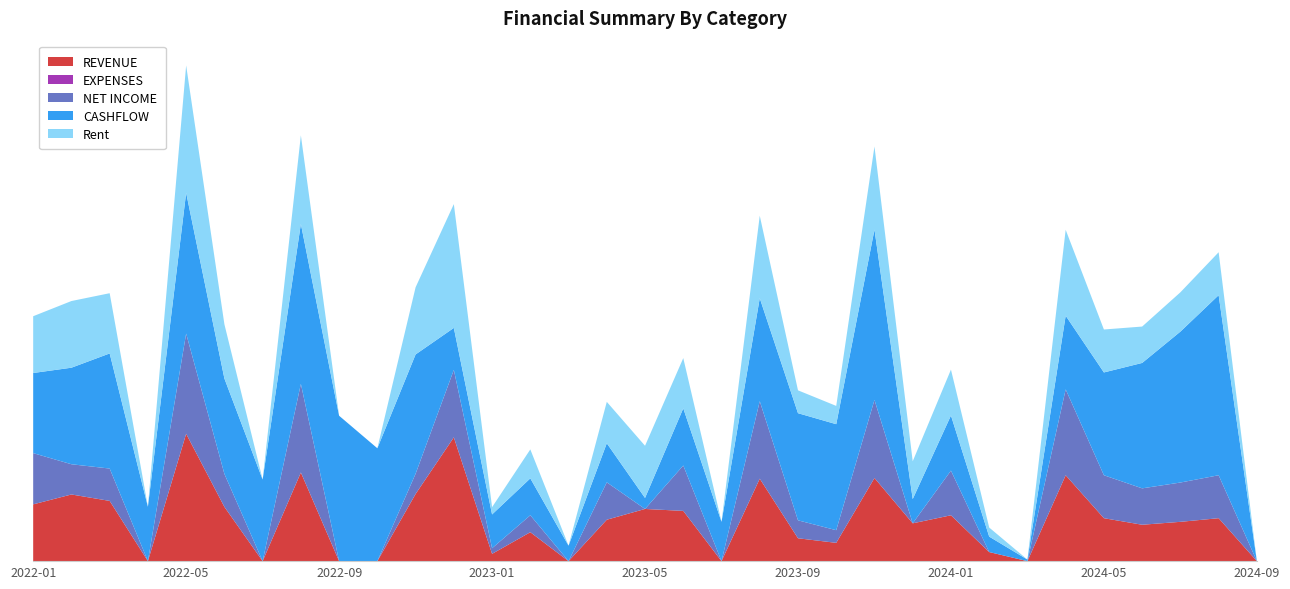

Reading right to left, transcribe all the data shown in this chart.

REVENUE: 2024-09=0.0	2024-08=2950.1	2024-07=2700.1	2024-06=2500.1	2024-05=2950.1	2024-04=5900.0	2024-03=0.0	2024-02=624.0	2024-01=3150.0	2023-12=2597.4	2023-11=5711.1	2023-10=1256.6	2023-09=1570.9	2023-08=5664.8	2023-07=0.4	2023-06=3451.8	2023-05=3584.1	2023-04=2845.2	2023-03=-116.1	2023-02=1988.5	2023-01=500.3	2022-12=8505.0	2022-11=4612.4	2022-10=0.1	2022-09=0.1	2022-08=6089.6	2022-07=0.0	2022-06=3727.6	2022-05=8750.1	2022-04=0.1	2022-03=4137.6	2022-02=4579.7	2022-01=3900.0
EXPENSES: 2024-09=0.0	2024-08=0.0	2024-07=0.0	2024-06=0.0	2024-05=0.0	2024-04=0.0	2024-03=-5.0	2024-02=-2402.3	2024-01=-81.3	2023-12=-6681.9	2023-11=-347.5	2023-10=-387.2	2023-09=-338.1	2023-08=-341.8	2023-07=-279.2	2023-06=-334.4	2023-05=-4563.1	2023-04=-277.1	2023-03=-408.4	2023-02=-826.2	2023-01=-114.1	2022-12=-3871.1	2022-11=-3222.3	2022-10=-1286.6	2022-09=-44.9	2022-08=0.0	2022-07=0.0	2022-06=-1461.3	2022-05=-1868.2	2022-04=-225.0	2022-03=-1915.0	2022-02=-2503.7	2022-01=-380.0
NET INCOME: 2024-09=0.0	2024-08=2950.1	2024-07=2700.1	2024-06=2500.1	2024-05=2950.1	2024-04=5900.0	2024-03=-5.0	2024-02=-1778.3	2024-01=3068.7	2023-12=-4084.4	2023-11=5363.5	2023-10=869.4	2023-09=1232.7	2023-08=5323.0	2023-07=-278.8	2023-06=3117.4	2023-05=-979.0	2023-04=2568.1	2023-03=-524.5	2023-02=1162.4	2023-01=386.2	2022-12=4633.9	2022-11=1390.2	2022-10=-1286.5	2022-09=-44.8	2022-08=6089.6	2022-07=0.0	2022-06=2266.3	2022-05=6881.9	2022-04=-224.9	2022-03=2222.6	2022-02=2076.0	2022-01=3520.0
CASHFLOW: 2024-09=0.0	2024-08=12369.5	2024-07=10367.1	2024-06=8614.8	2024-05=7062.4	2024-04=5060.1	2024-03=107.8	2024-02=1060.5	2024-01=3786.5	2023-12=1665.5	2023-11=11697.7	2023-10=7281.9	2023-09=7360.2	2023-08=7075.1	2023-07=2699.9	2023-06=3926.4	2023-05=756.8	2023-04=2683.5	2023-03=1063.1	2023-02=2535.3	2023-01=2320.7	2022-12=2882.2	2022-11=8196.0	2022-10=7753.6	2022-09=9987.8	2022-08=10980.3	2022-07=5605.7	2022-06=6553.4	2022-05=9668.9	2022-04=3734.7	2022-03=7907.4	2022-02=6632.6	2022-01=5504.3
Rent: 2024-09=0.0	2024-08=2950.0	2024-07=2700.0	2024-06=2500.0	2024-05=2950.0	2024-04=5900.0	2024-03=0.0	2024-02=624.0	2024-01=3150.0	2023-12=2596.1	2023-11=5710.1	2023-10=1255.7	2023-09=1570.0	2023-08=5664.1	2023-07=0.0	2023-06=3451.5	2023-05=3584.0	2023-04=2845.0	2023-03=-116.2	2023-02=1988.3	2023-01=500.0	2022-12=8503.6	2022-11=4611.9	2022-10=0.0	2022-09=0.0	2022-08=6089.5	2022-07=0.0	2022-06=3727.5	2022-05=8750.0	2022-04=0.0	2022-03=4137.5	2022-02=4579.7	2022-01=3900.0